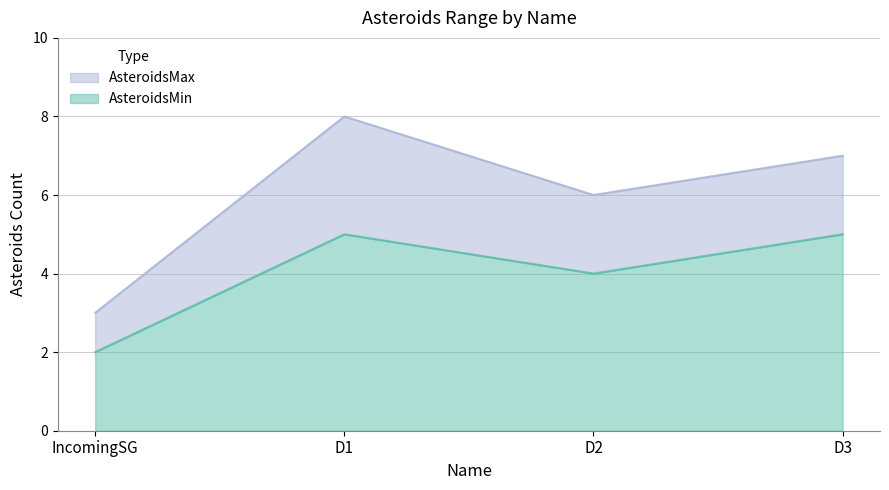

At which category is the sum across all series the highest?

D1